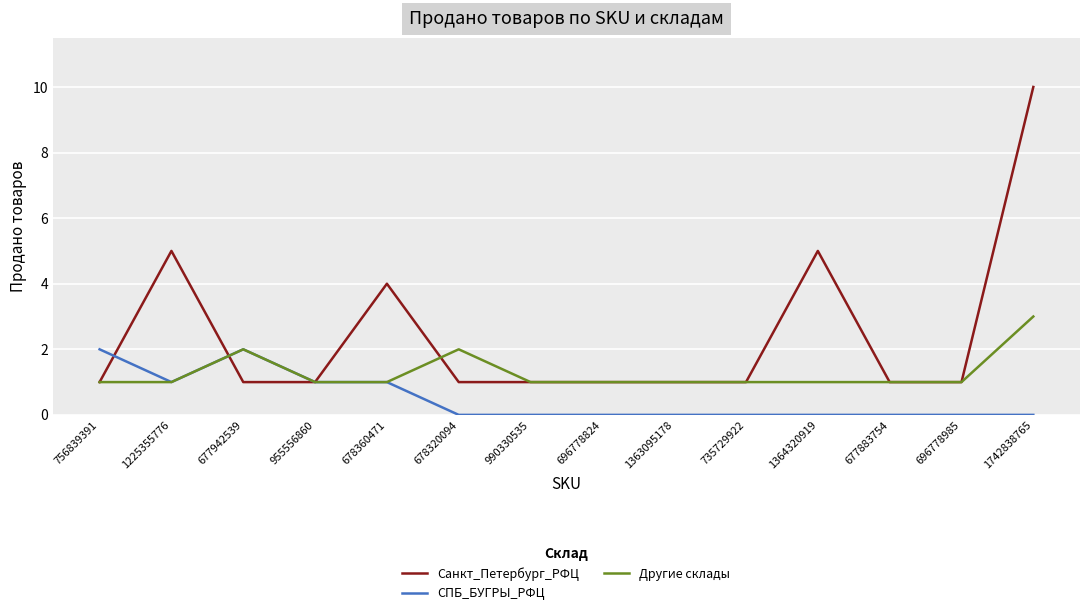

Is the value of Санкт_Петербург_РФЦ at 955556860 greater than the value of СПБ_БУГРЫ_РФЦ at 756839391?

No